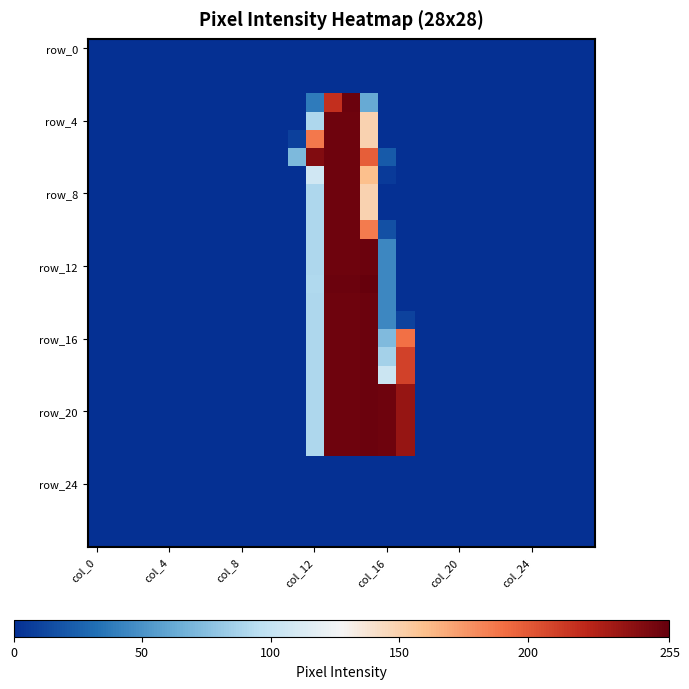

At how many categories does at least one series exceed 26?

7